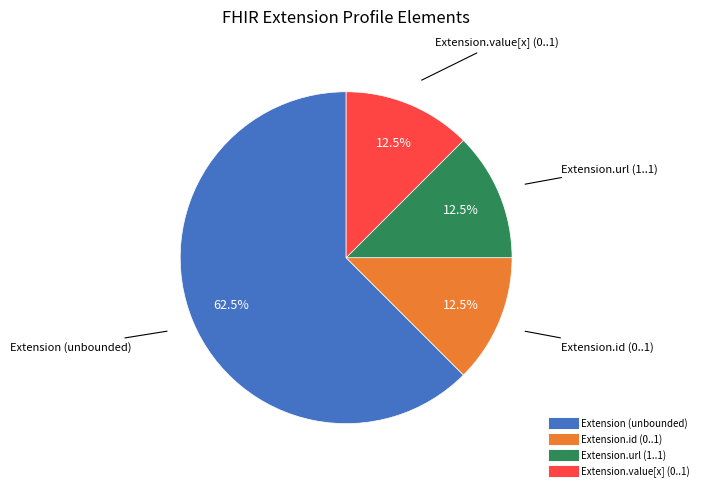

To the nearest percent, what is the difference between the largest and smallest slice percentages?

50%